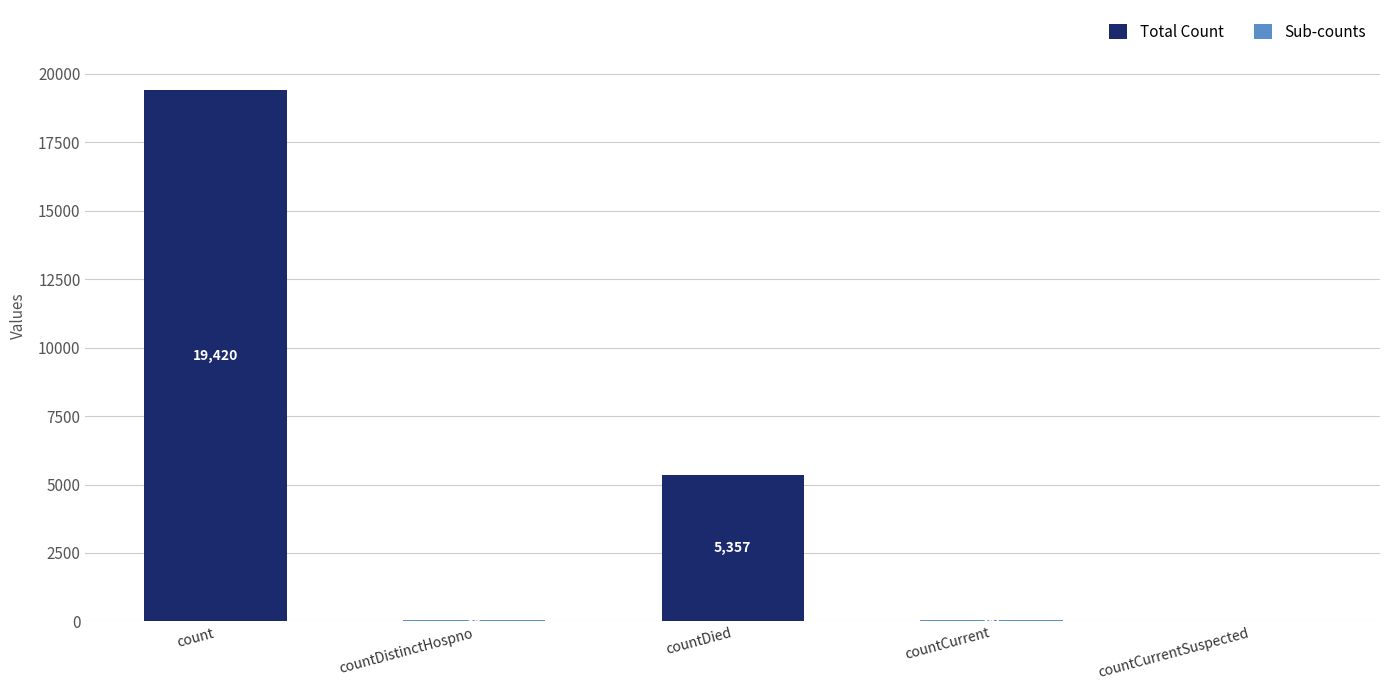

At which label does the data first exceed 60?

count